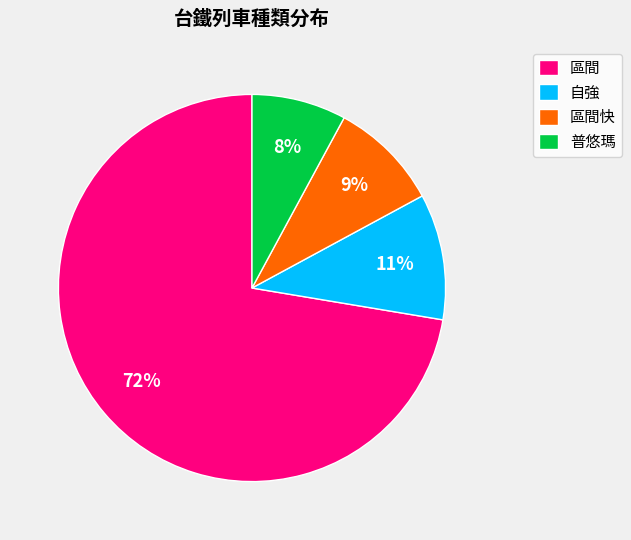

Is the sum of 自強 and 區間快 greater than half?

No